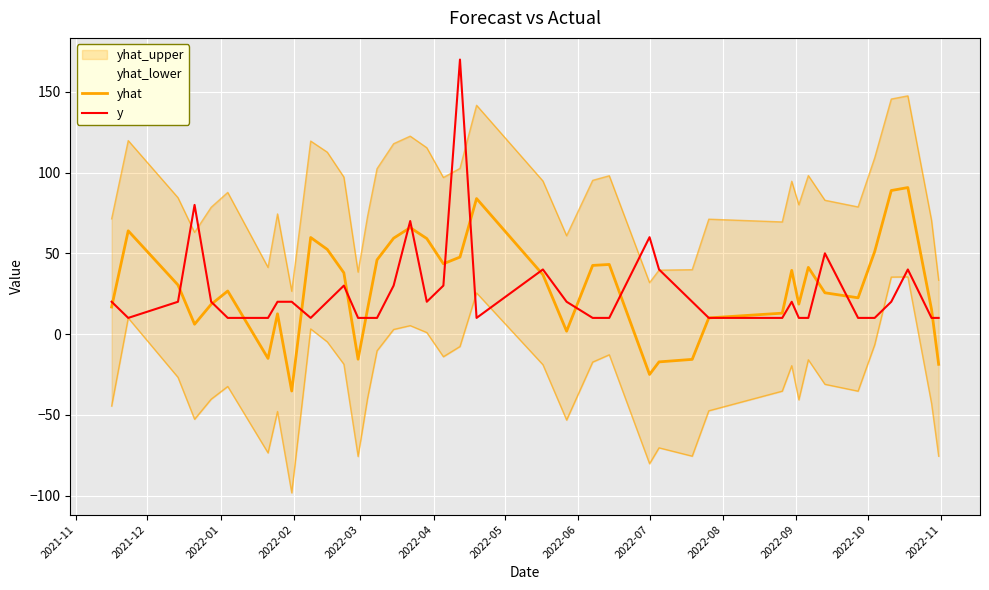

How many values in yhat are above zero?

33